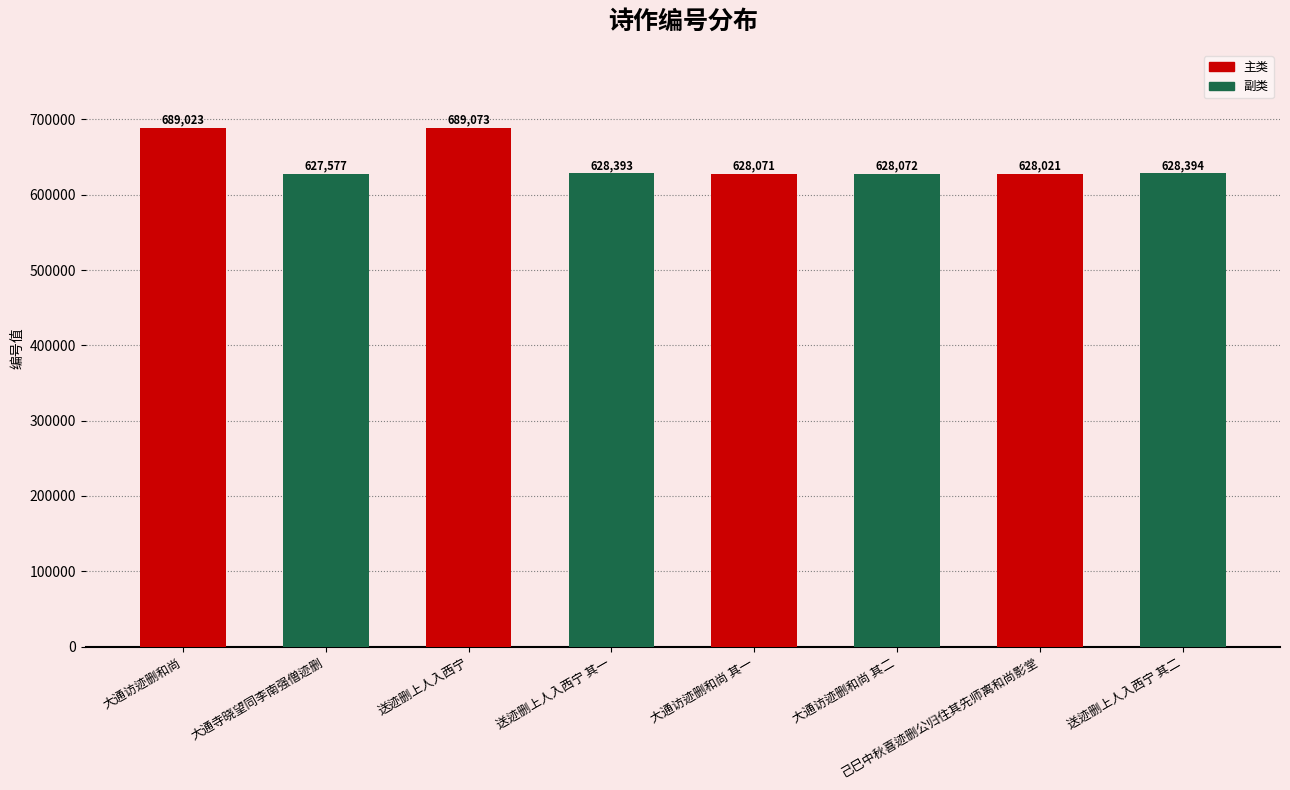

How many categories are shown in the chart?

8